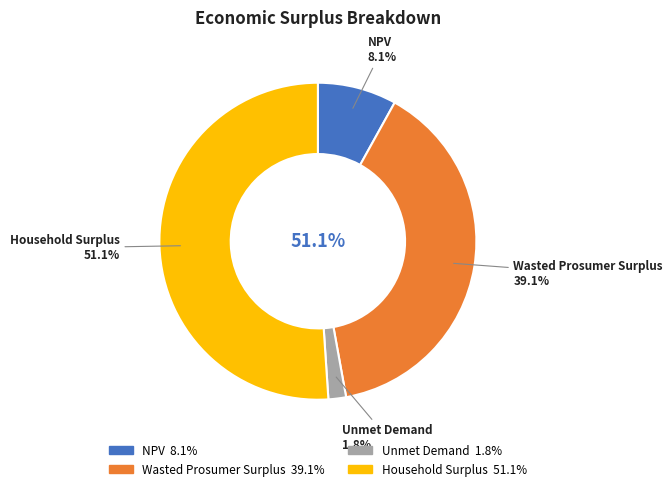

Which category has the biggest portion of the pie?

Household Surplus